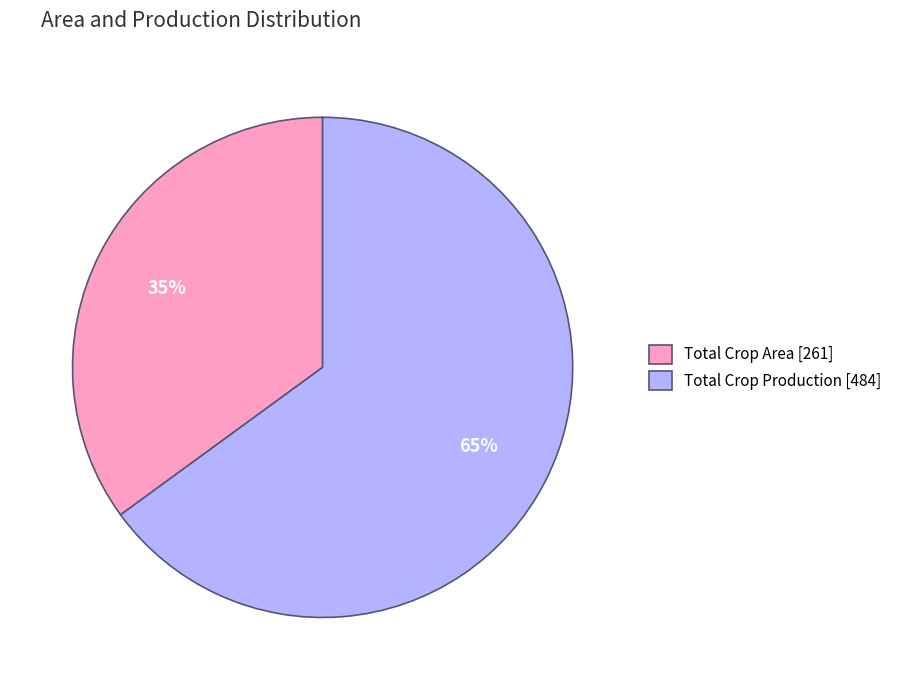

To the nearest percent, what is the difference between the largest and smallest slice percentages?

30%